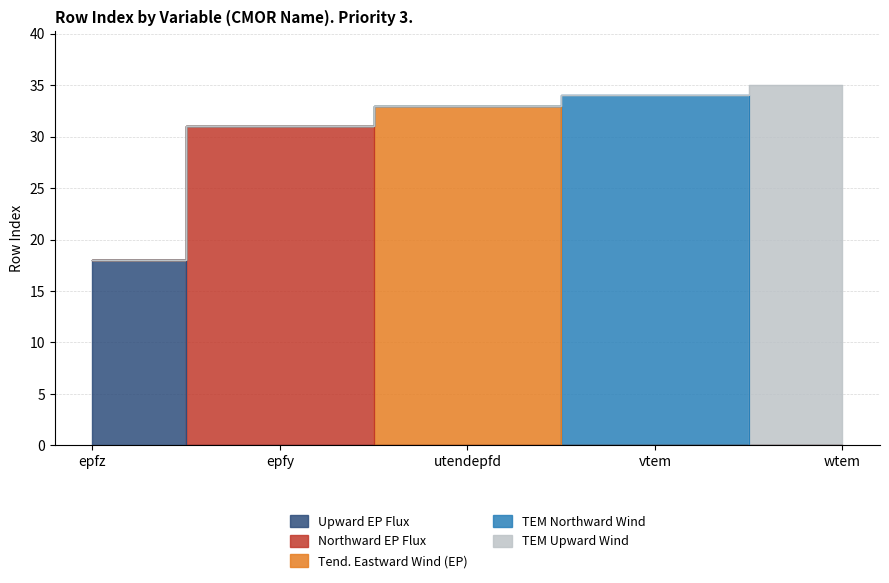

How many data points does each series have?

5